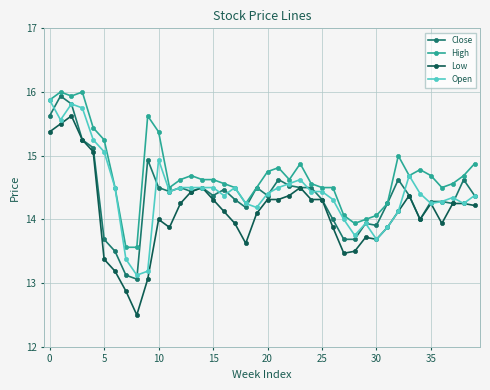

What is the highest value of the Open series?

15.9